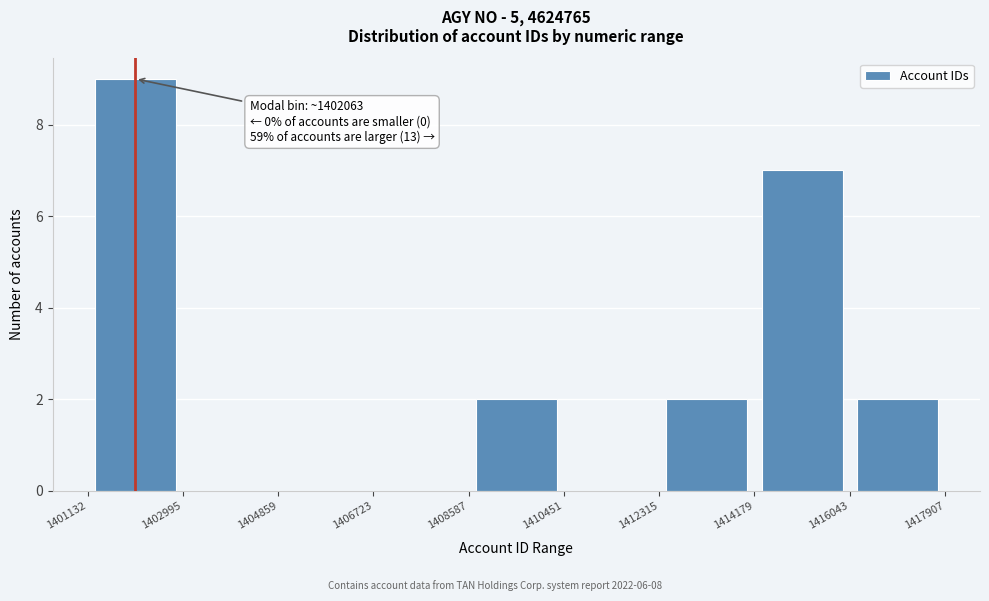

Over which range of the x-axis is the bar tallest?

1401132 to 1402995